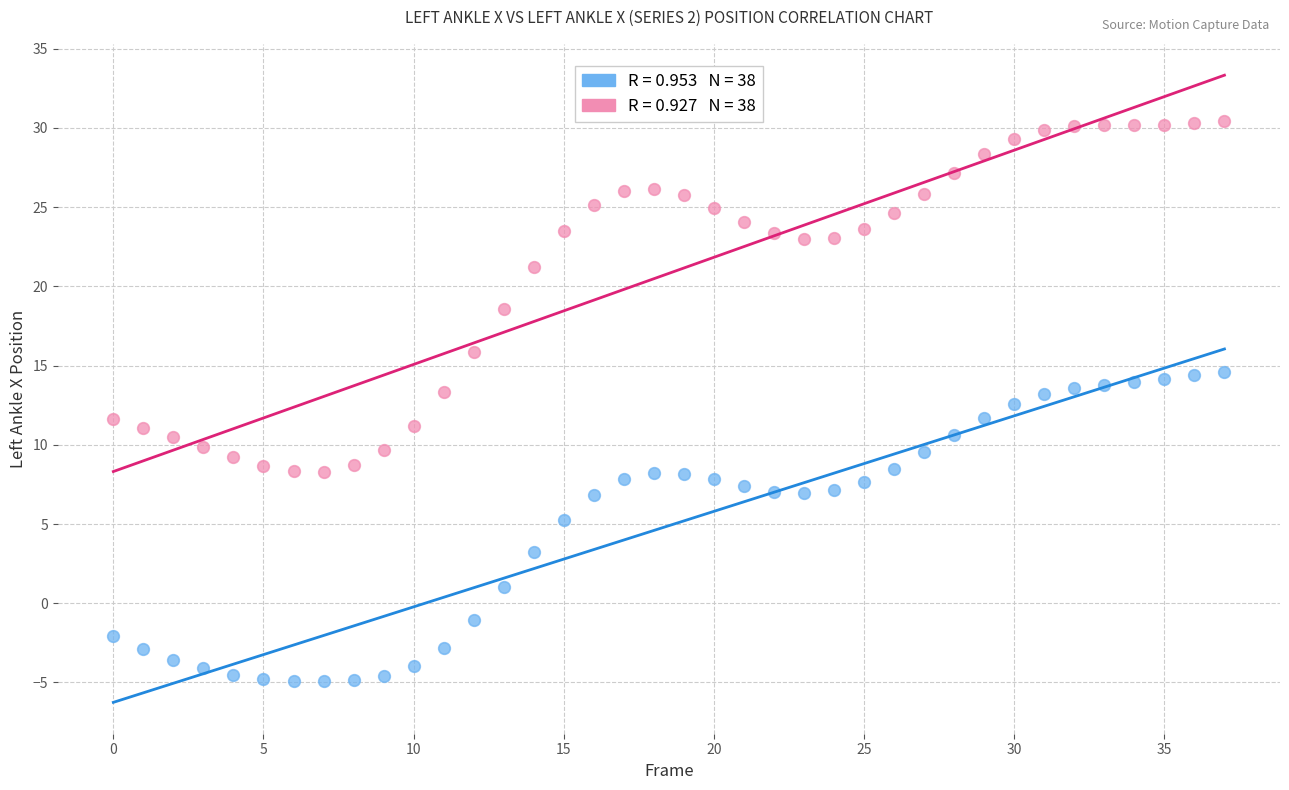

Across all data points, what is the range of Y values (max minus min)?

35.4